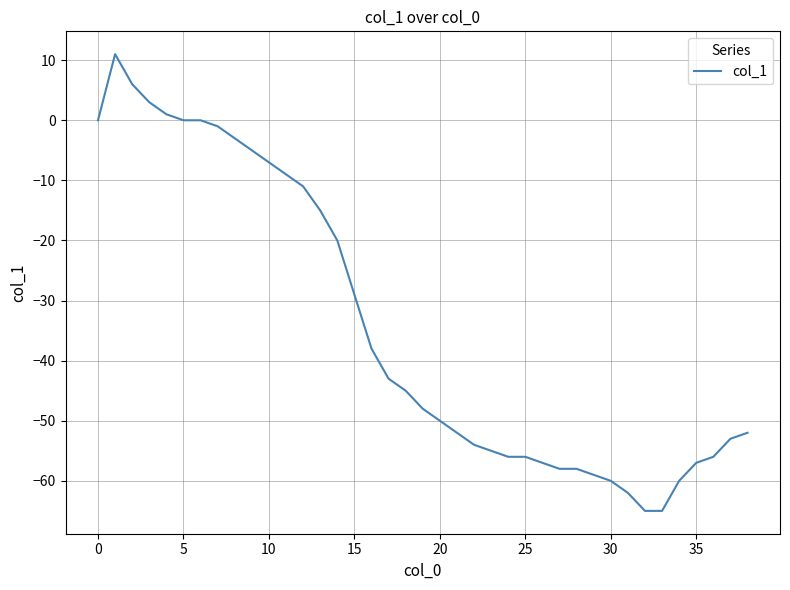

What is the difference between the second highest and second lowest values?

71